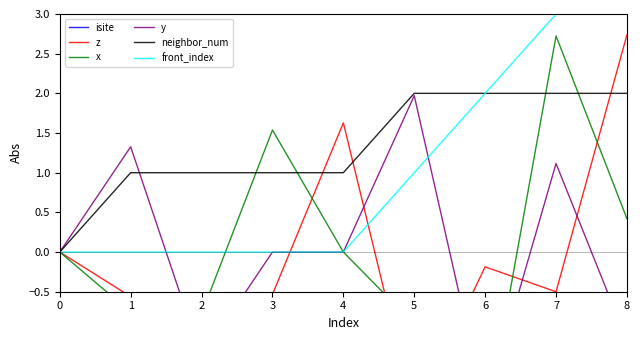

How many interior local peaks does the x series have?

2